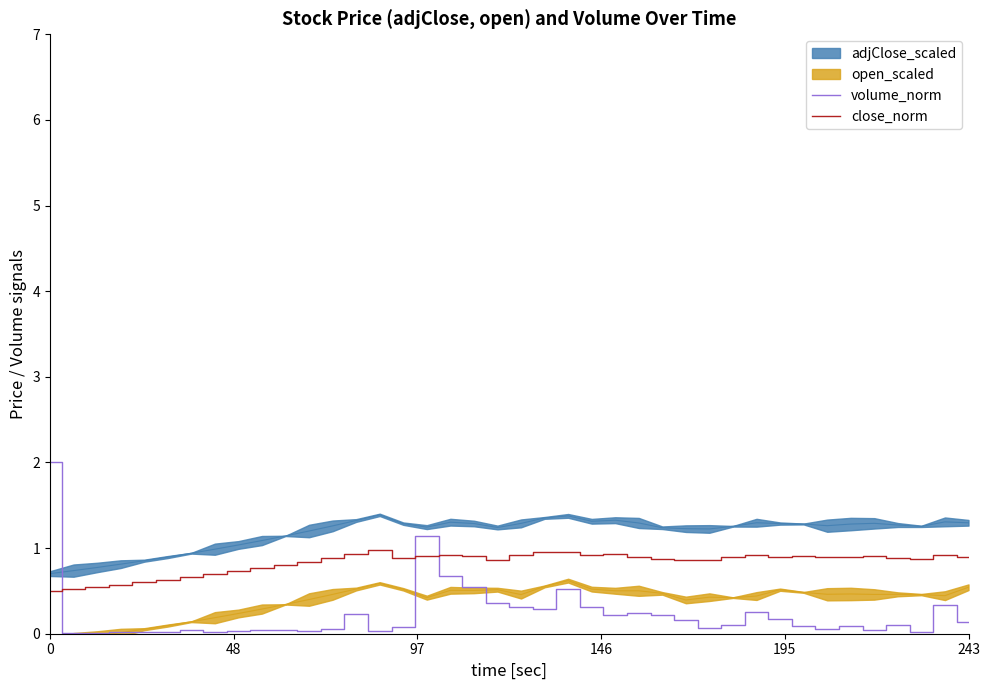

What is the highest value of the volume_norm series?

2.0